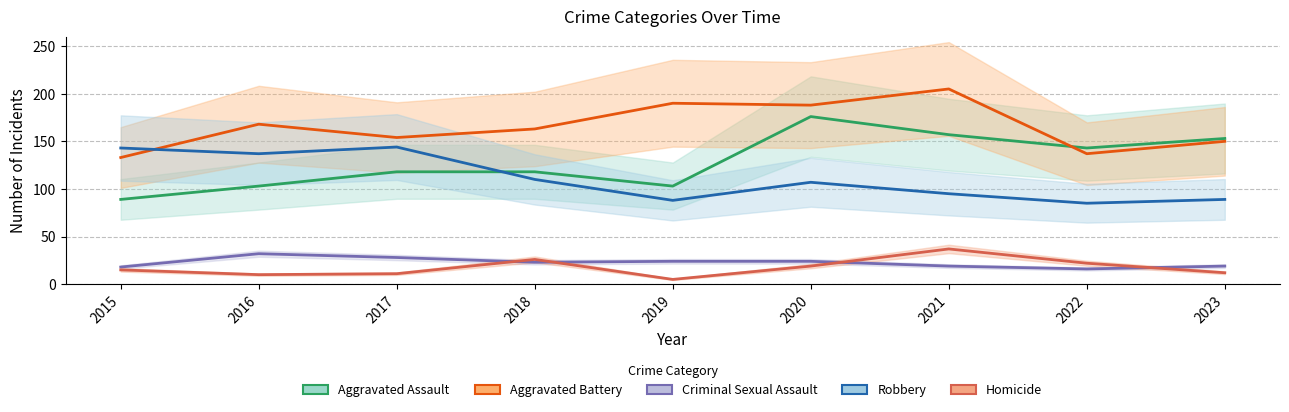

Which series ends up on top after the final intersection of Criminal Sexual Assault and Homicide?

Criminal Sexual Assault